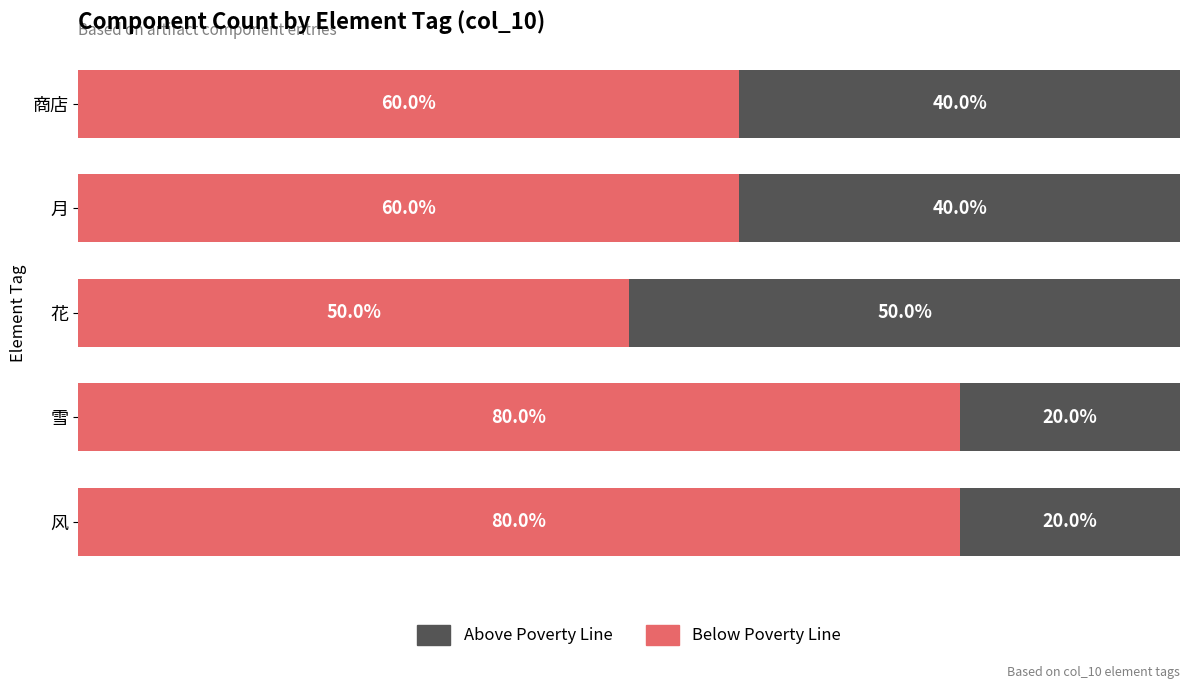

Which category has the lowest value in the Below Poverty Line series?

花